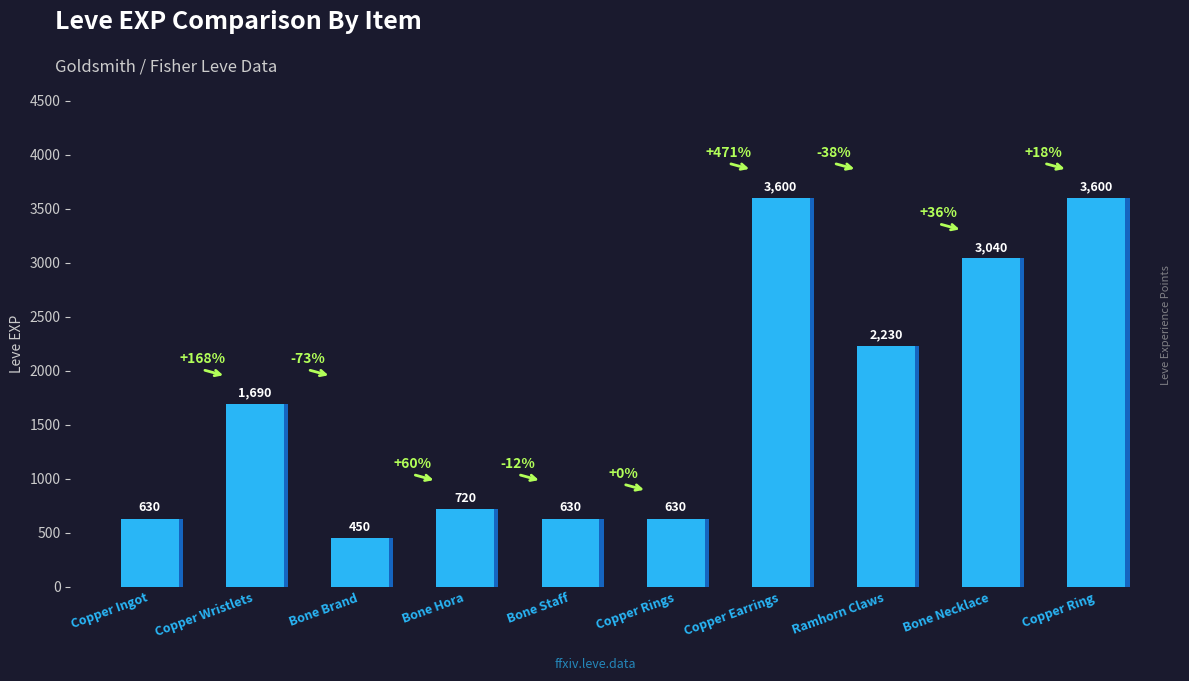

Reading right to left, what are all the values shown in this chart?

3600	3040	2230	3600	630	630	720	450	1690	630